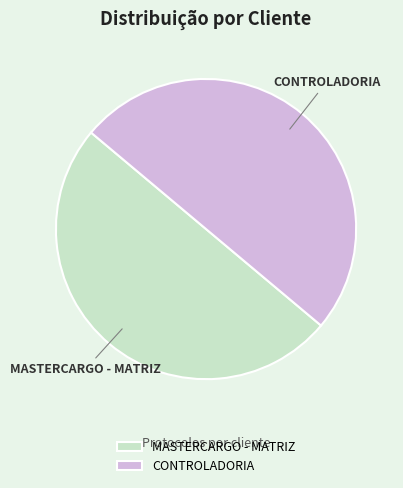

Is the sum of MASTERCARGO - MATRIZ and CONTROLADORIA greater than half?

Yes